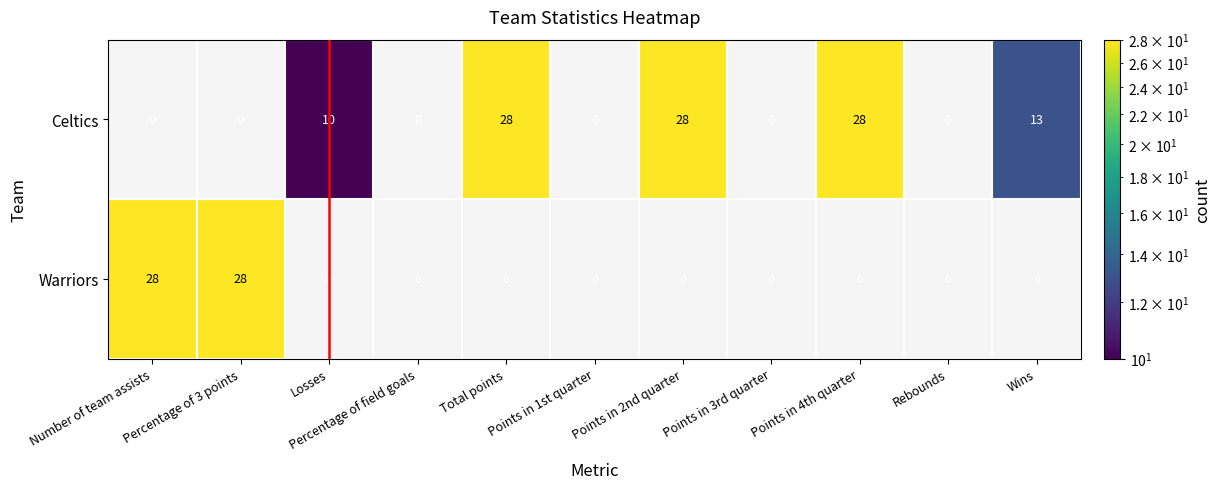

The value of Celtics at Points in 3rd quarter is 0. True or false?

True